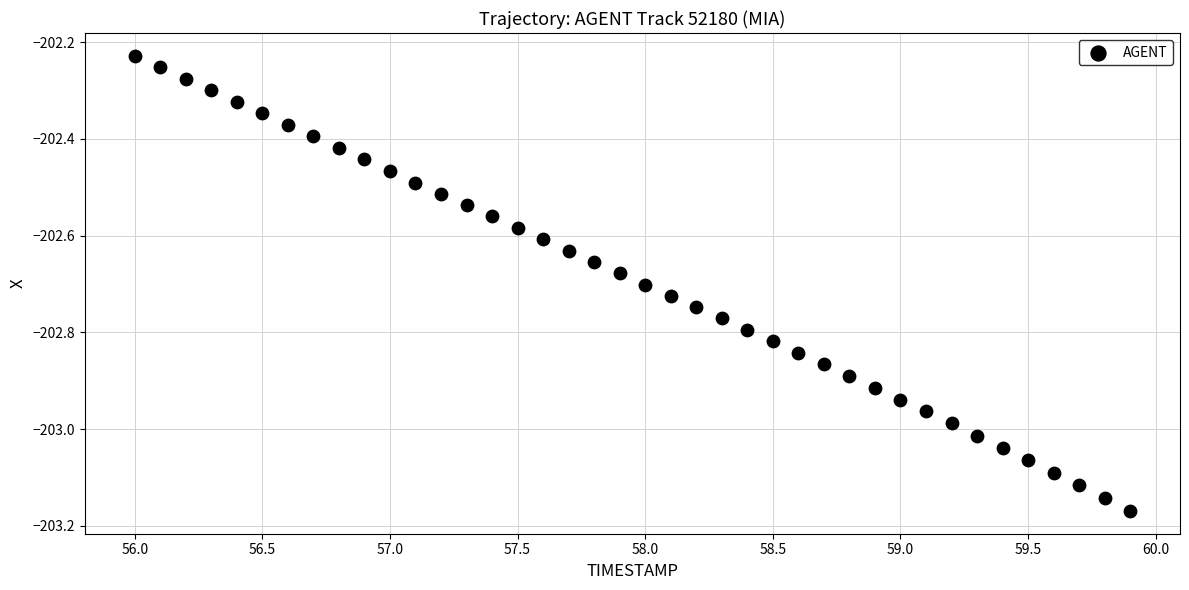

What is the range of Y values (max minus min)?

0.9